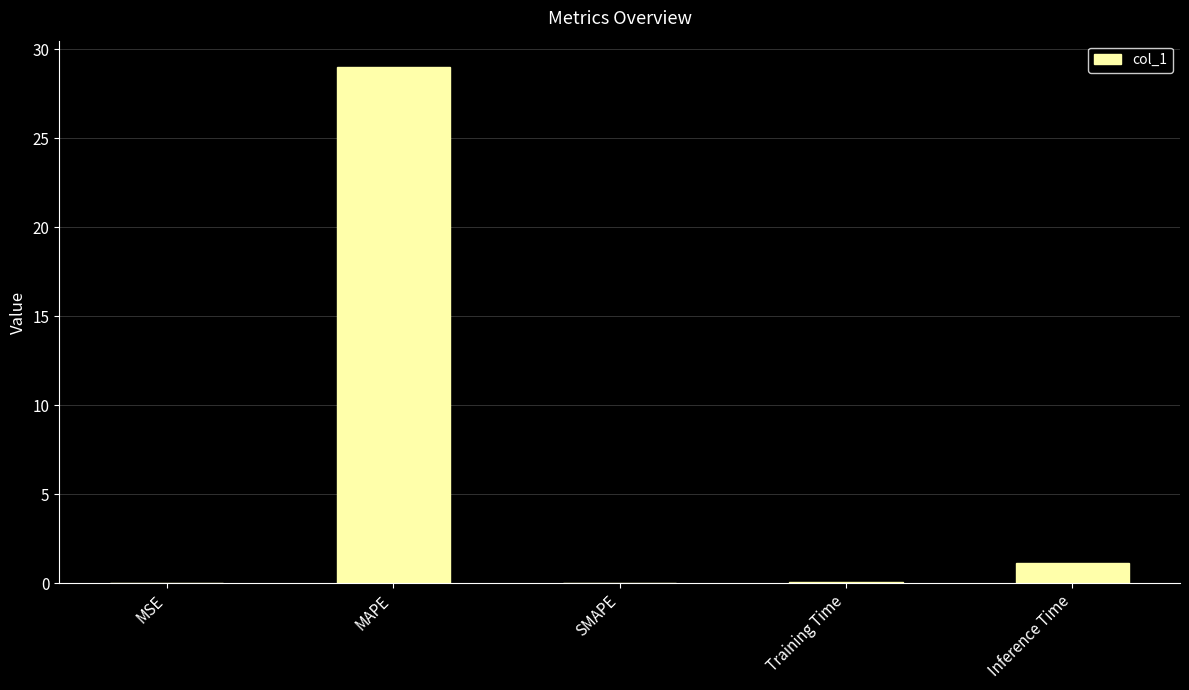

Which label corresponds to the largest value in the chart?

MAPE